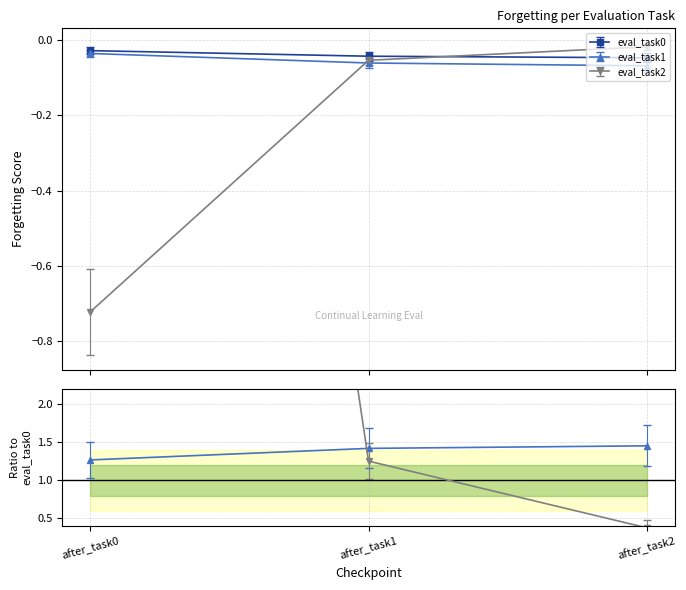

Reading left to right, list all the values displayed in this chart.

eval_task0: -0.0	-0.0	-0.0
eval_task1: -0.0	-0.1	-0.1
eval_task2: -0.7	-0.1	-0.0